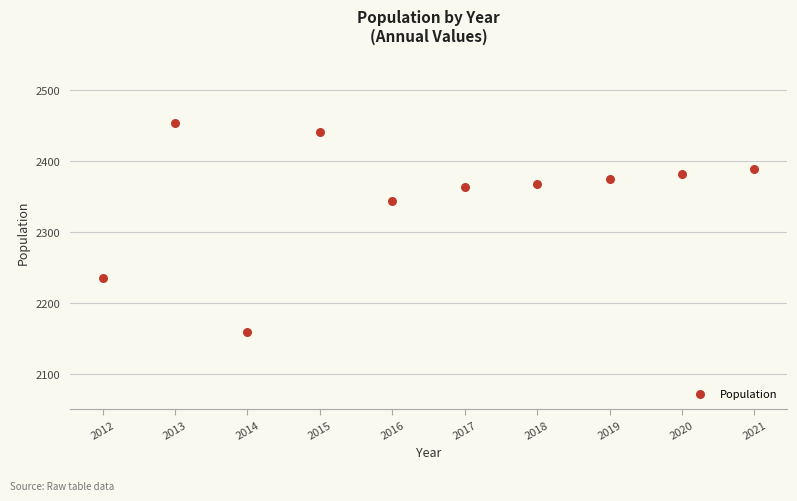

What is the average Y value?

2351